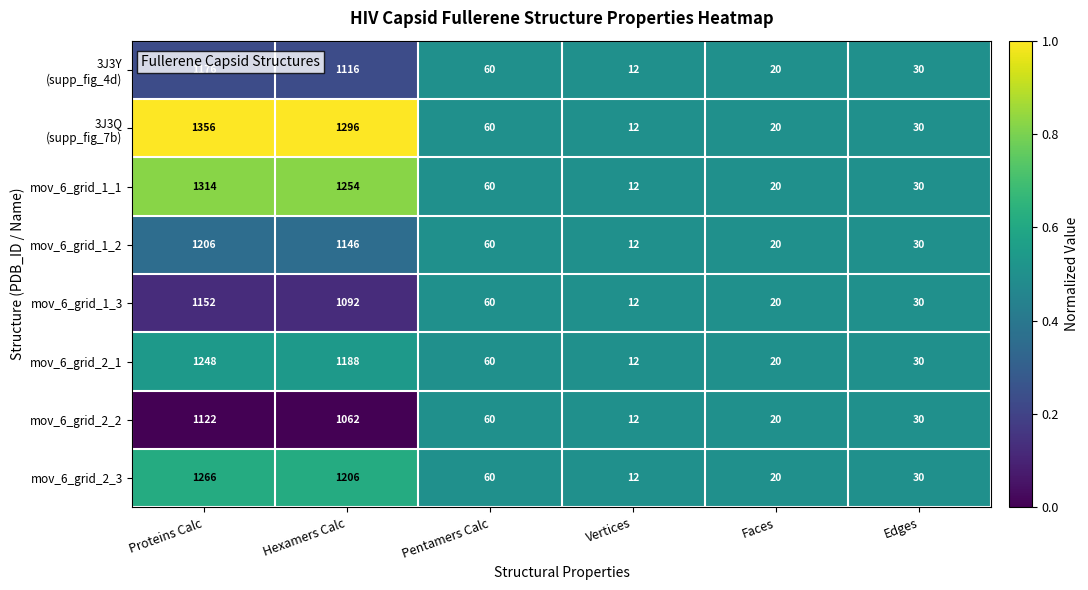

Which category has the lowest value in the mov_6_grid_1_2 series?

Vertices